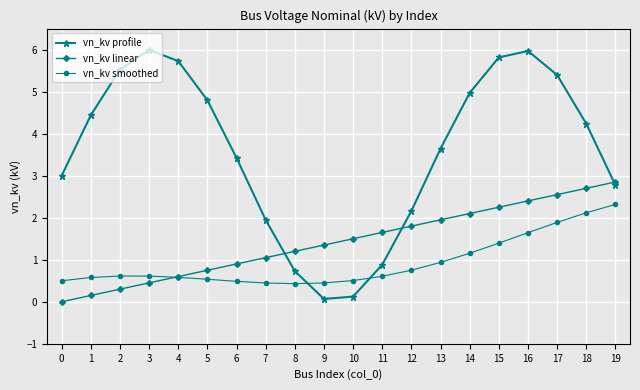

What is the highest value of the vn_kv smoothed series?

2.3